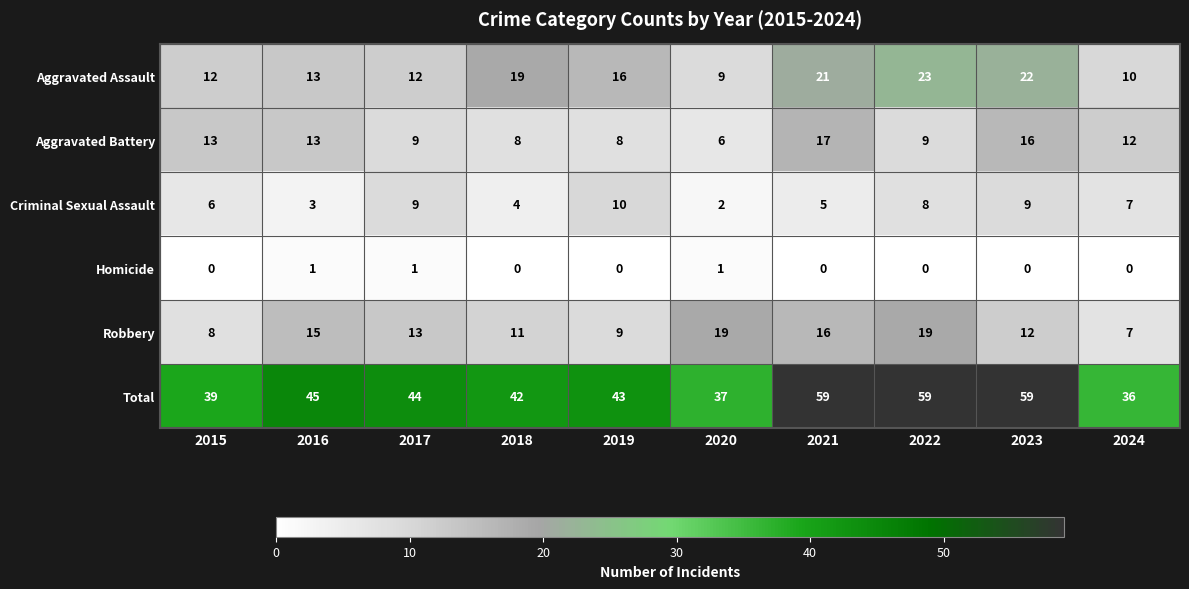

Count the number of categories in the chart.

10